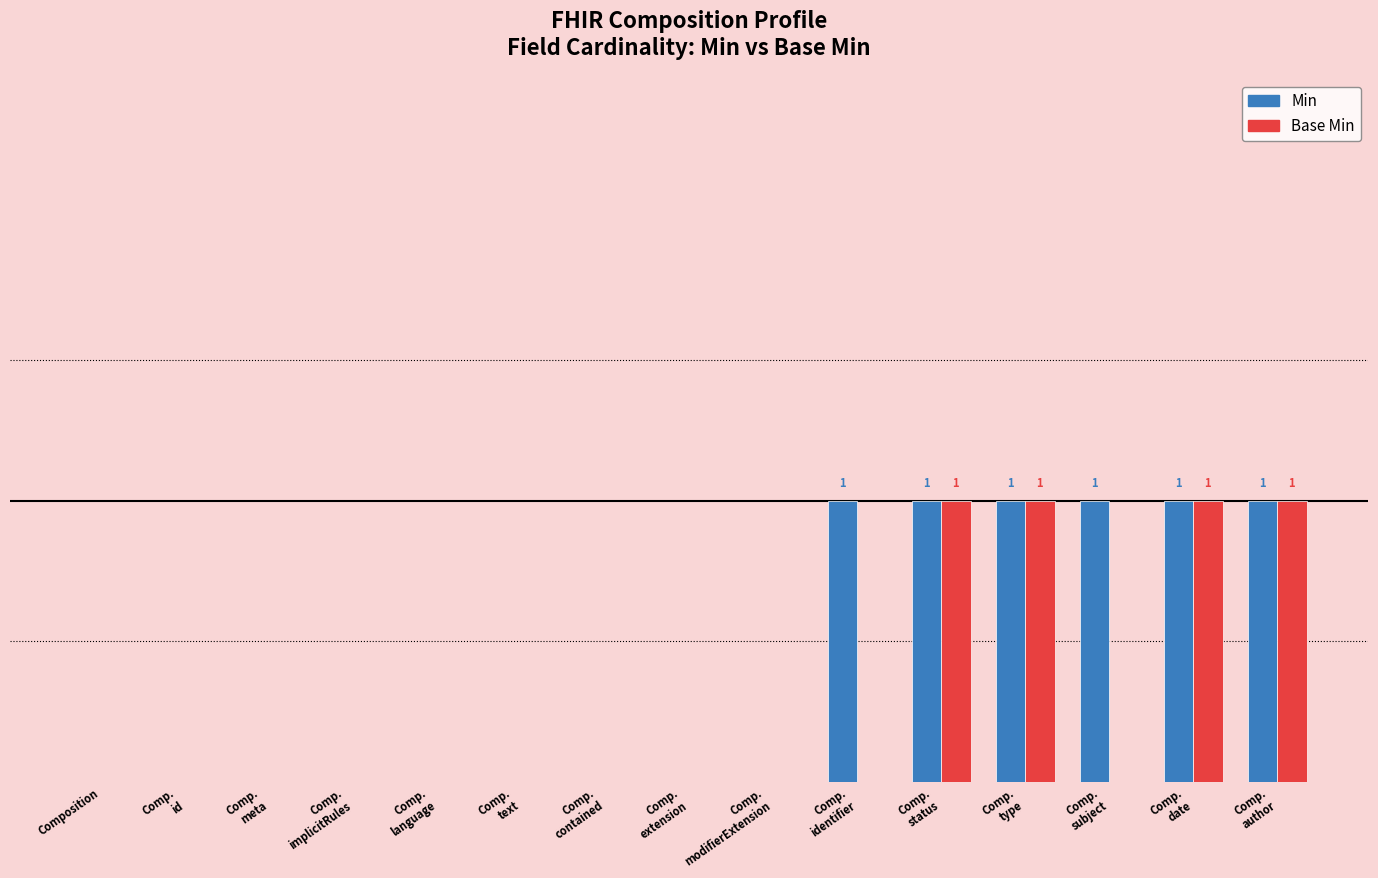

Reading left to right, extract all data points from this chart.

Min: 0	0	0	0	0	0	0	0	0	1	1	1	1	1	1
Base Min: 0	0	0	0	0	0	0	0	0	0	1	1	0	1	1